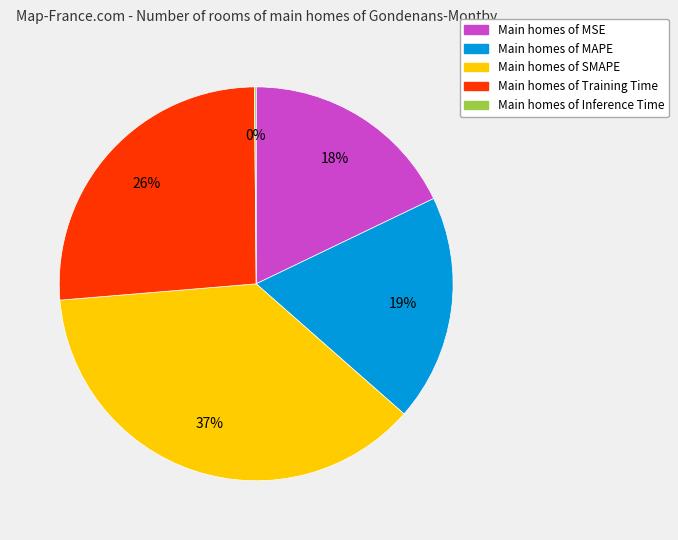

What is the largest slice in the pie chart?

Main homes of SMAPE